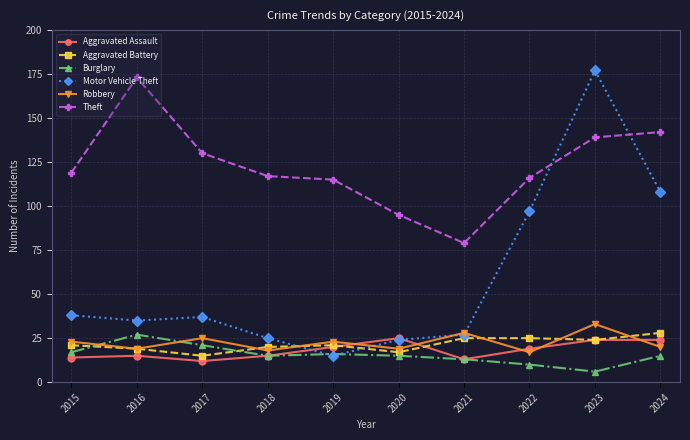

Which series has the largest range (max minus min)?

Motor Vehicle Theft